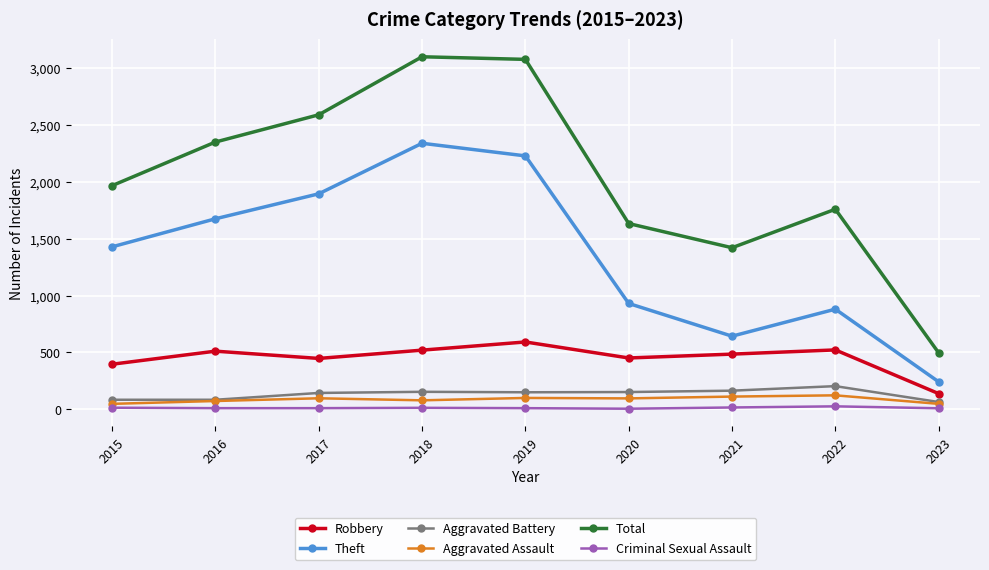

Read the Criminal Sexual Assault value at 2018.

11